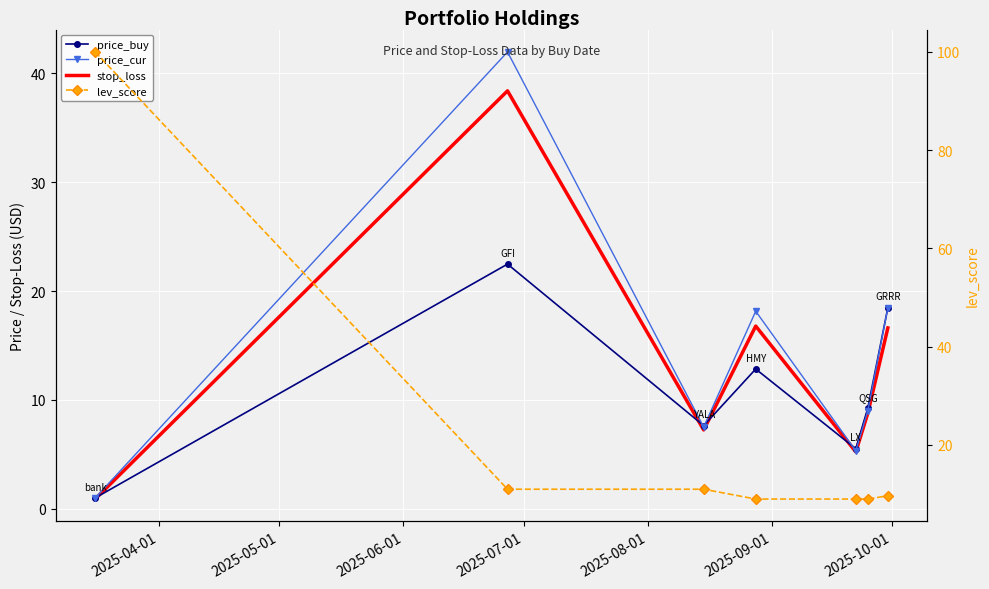

What is the total value across all series at 2025-08-01?

25.1